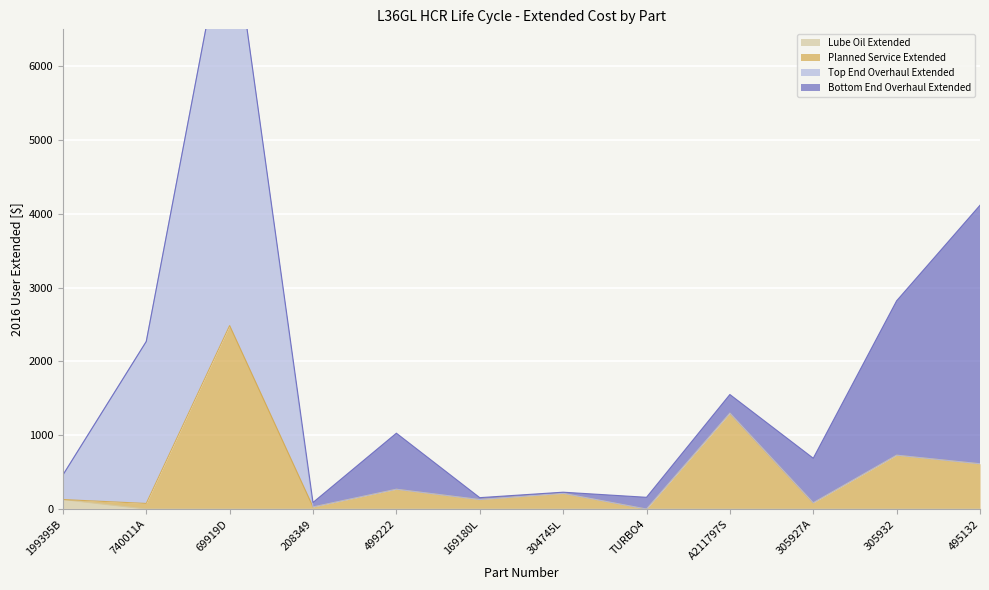

True or false: Lube Oil Extended has a value of 0.0 at 495132.

True